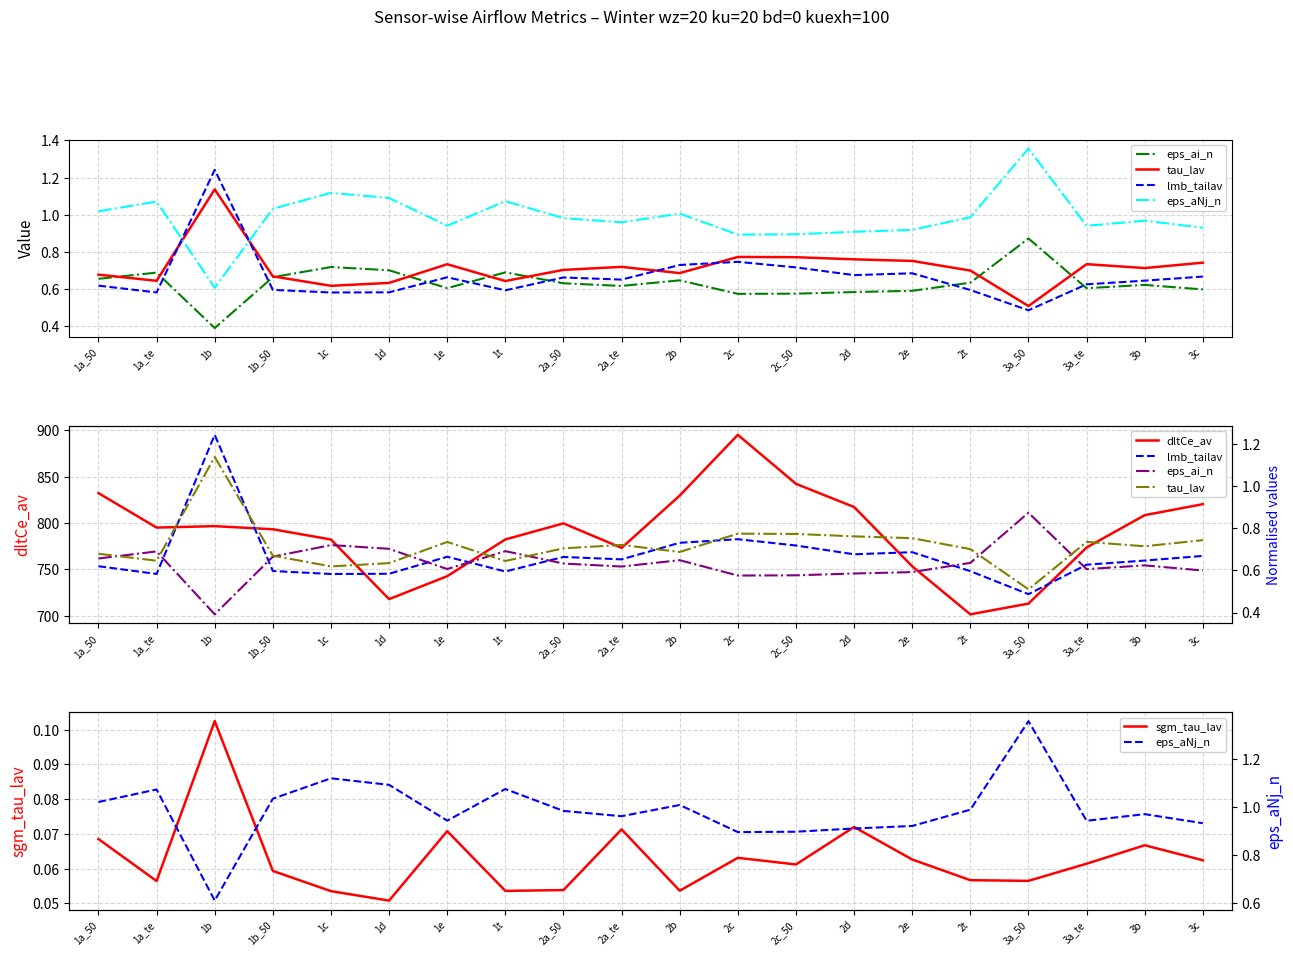

What position from the left is 2b?

11